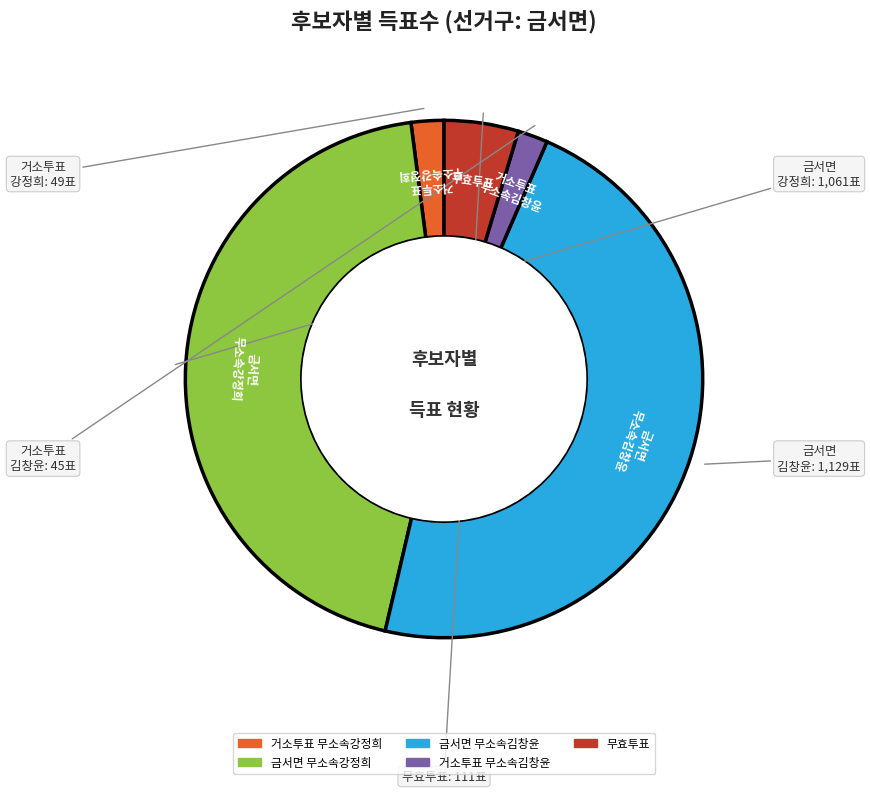

Is there any slice that represents more than half of the pie?

No